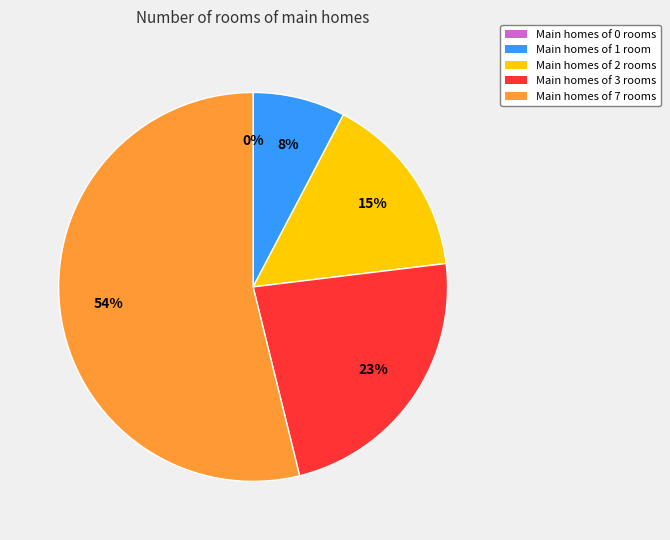

Is there any slice that represents more than half of the pie?

Yes